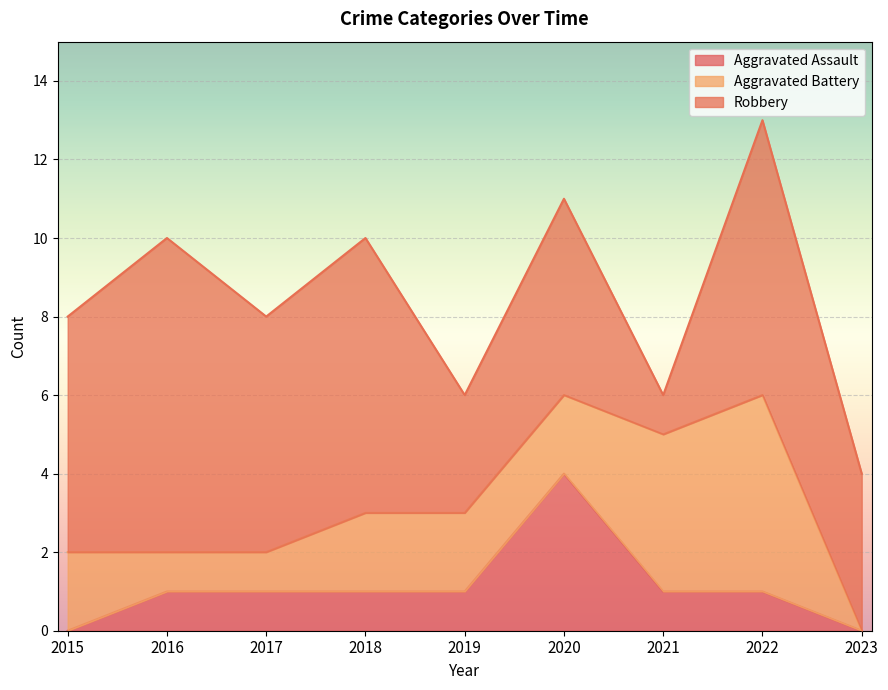

How many data points in Aggravated Battery are less than 2?

3